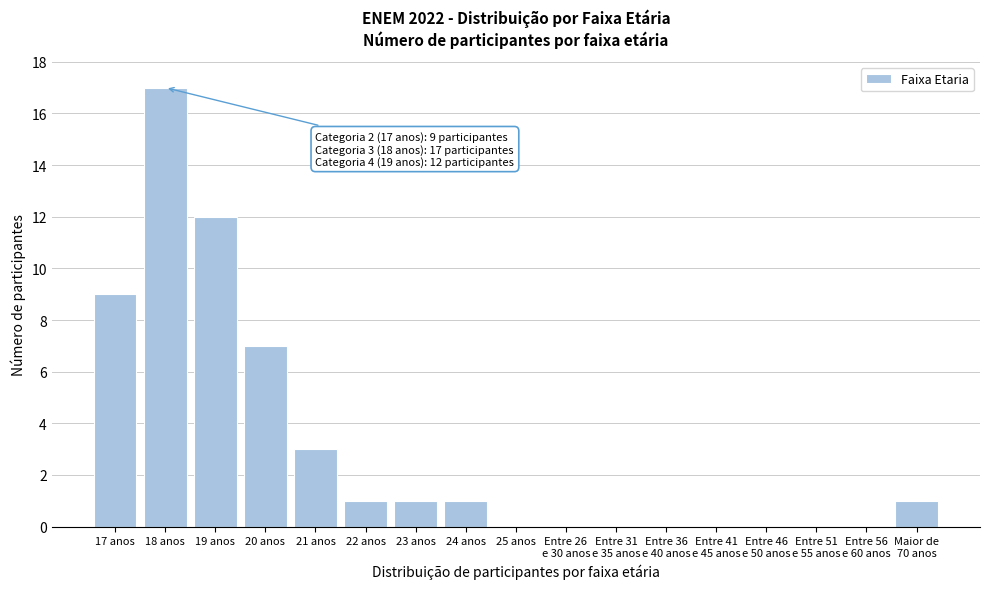

What is the sum of all values?

52